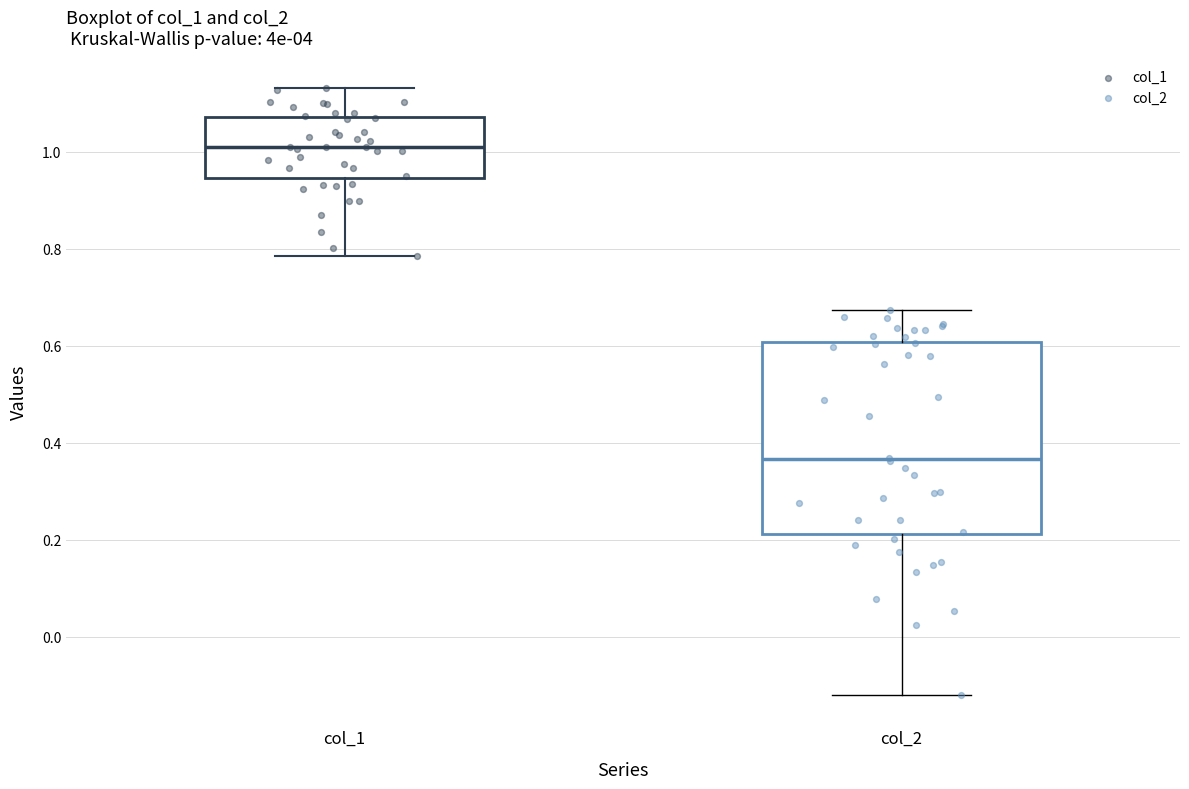

Comparing the boxes themselves (not the whiskers), which one is the tallest?

col_2